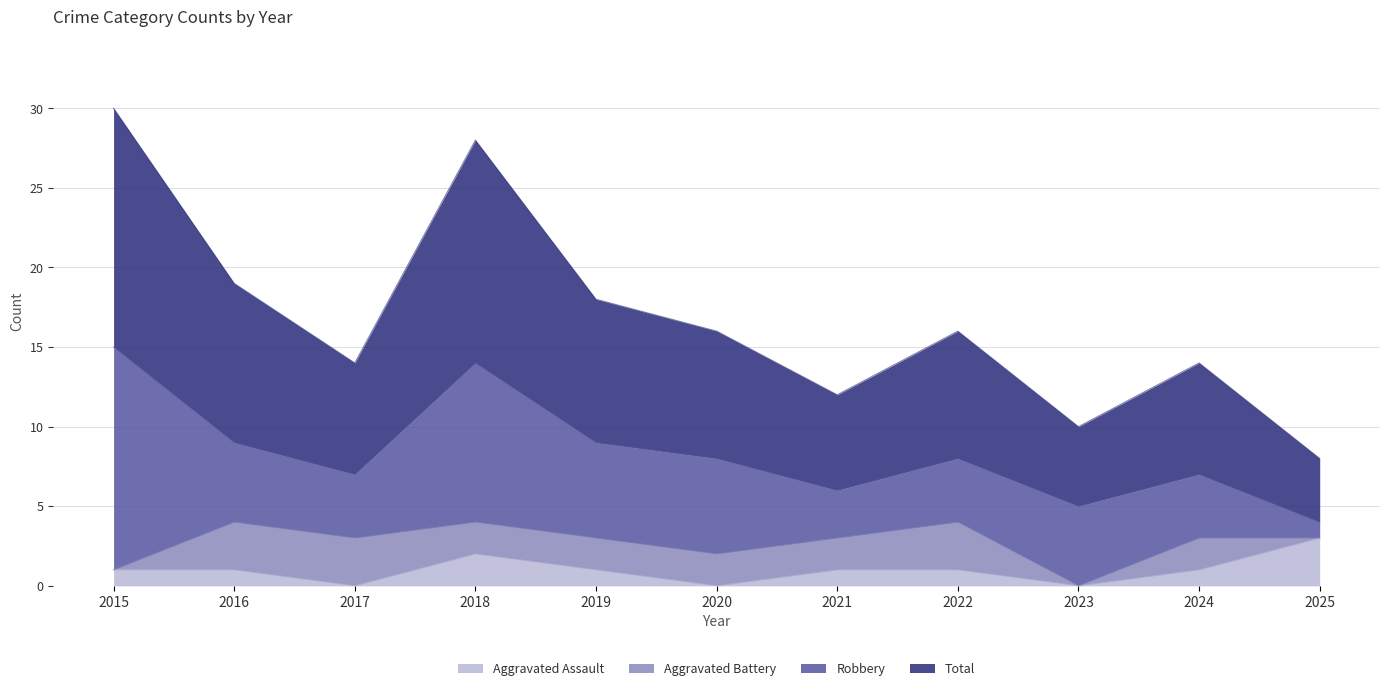

What is the maximum value for Aggravated Assault?

3